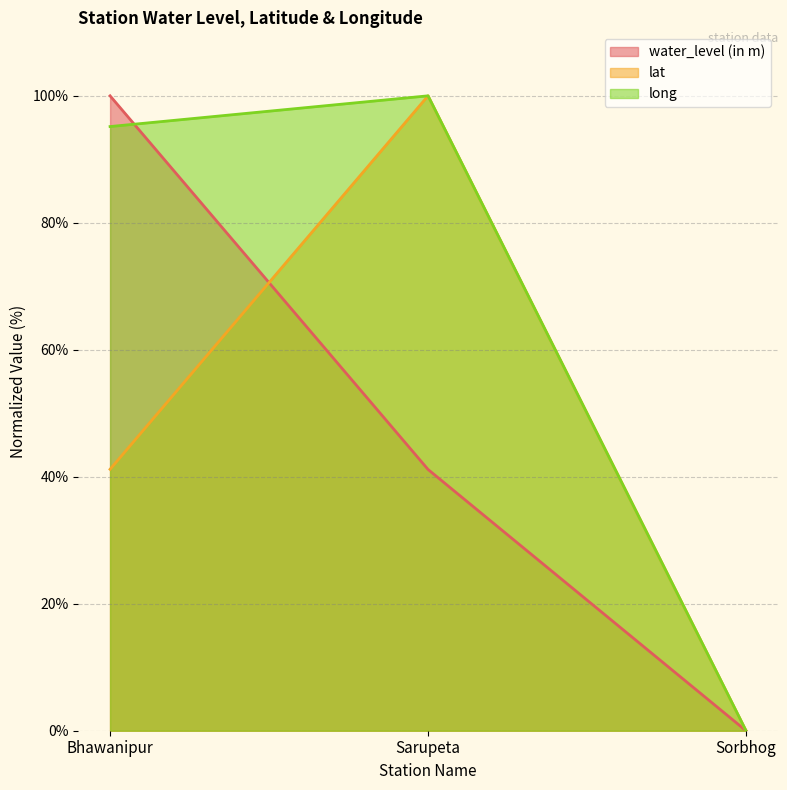

What are all the series names shown in the legend?

water_level (in m), lat, long